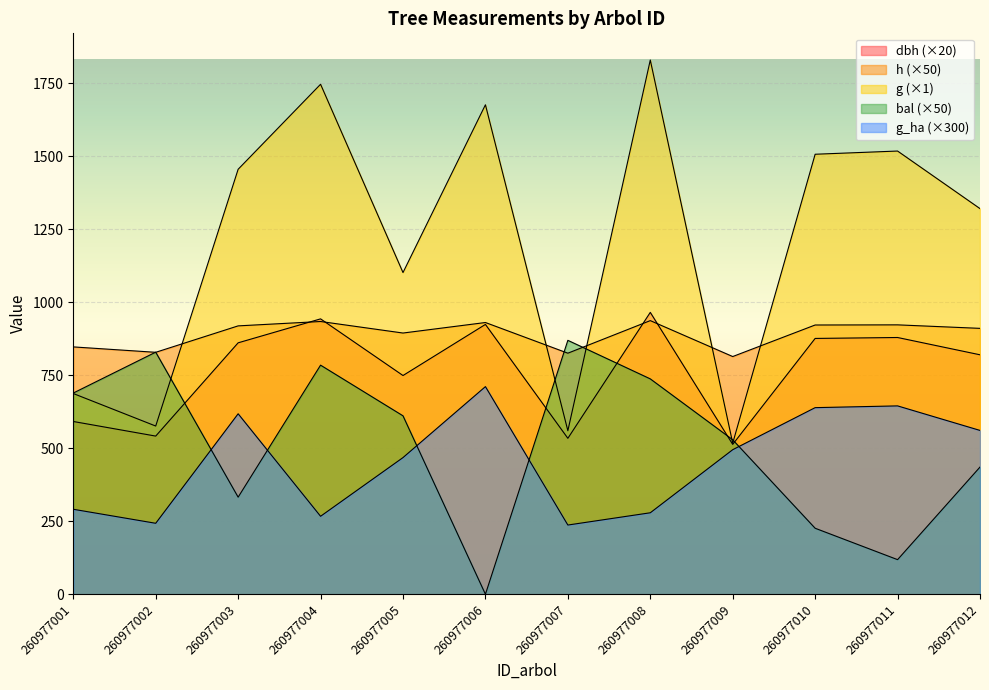

How many positive values does the bal series have?

11